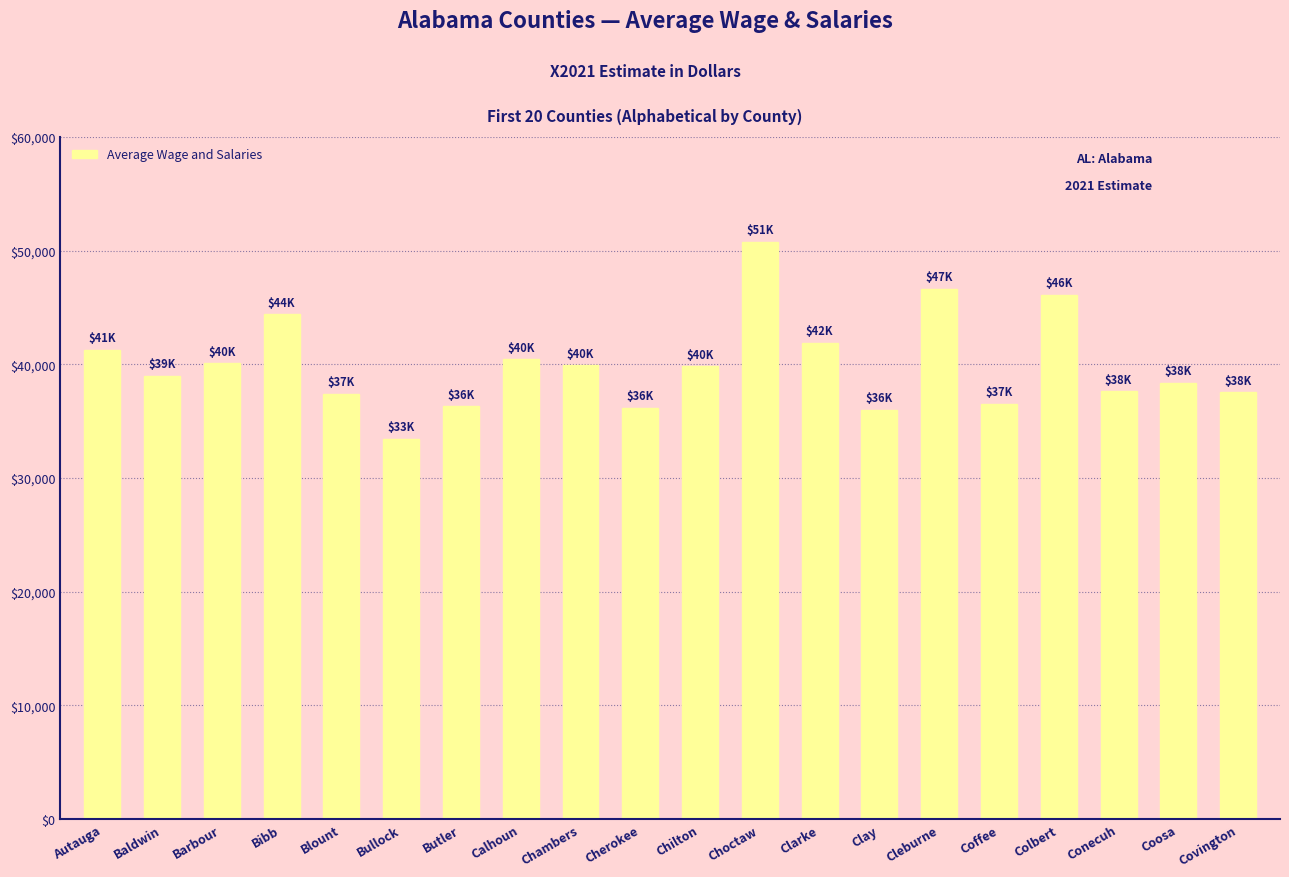

At which label is the value closest to 42117?

Clarke